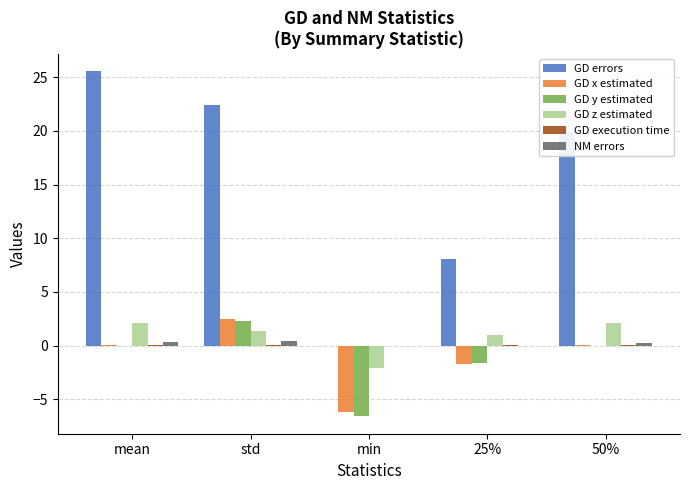

Which series has the largest total across all categories?

GD errors